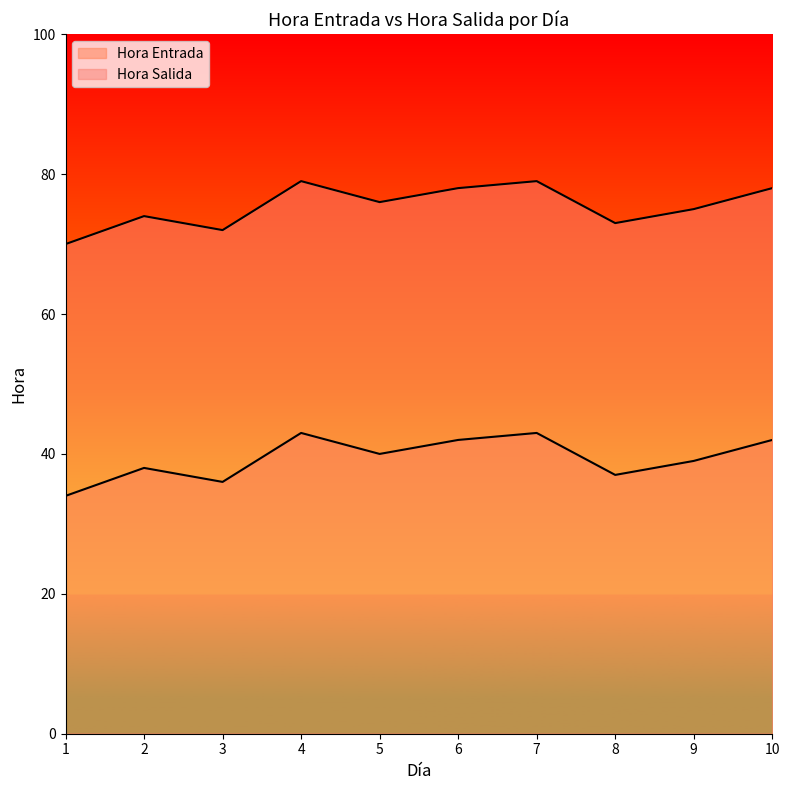

What is the value of the Hora Salida point at the 5th from the left?

40